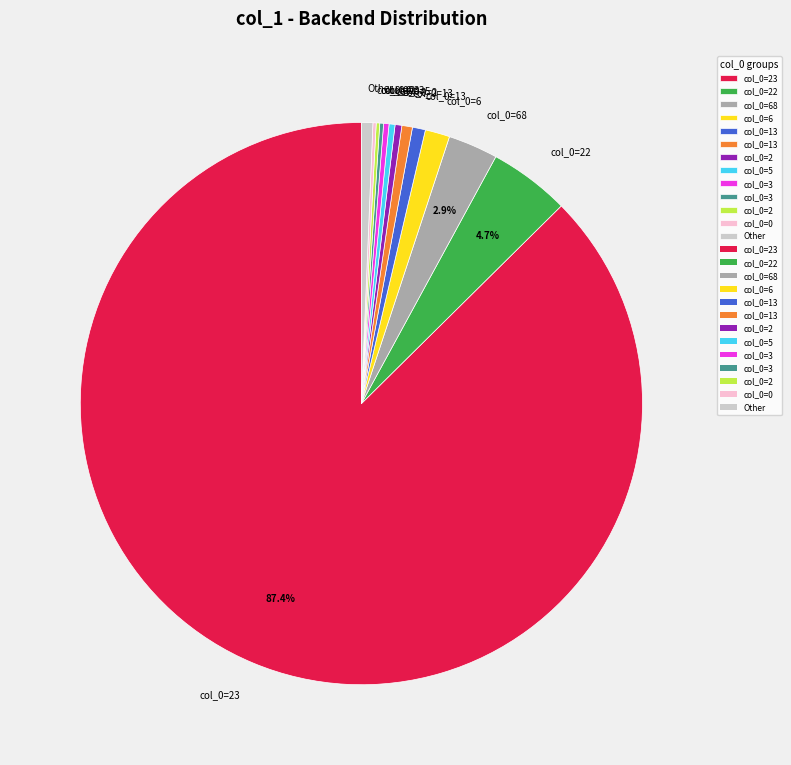

Is there a majority slice in this chart?

Yes